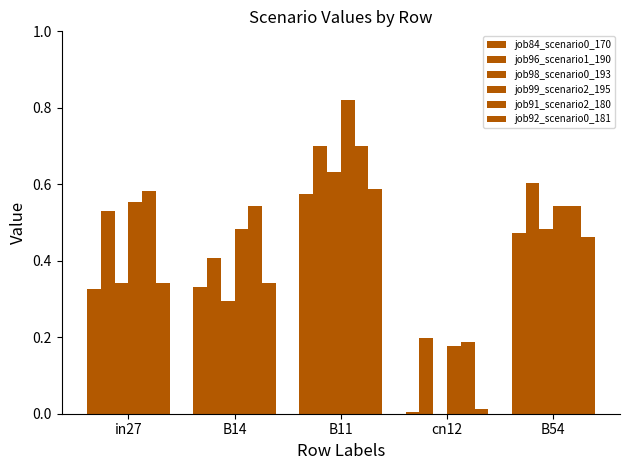

What is the greatest value displayed?

0.8